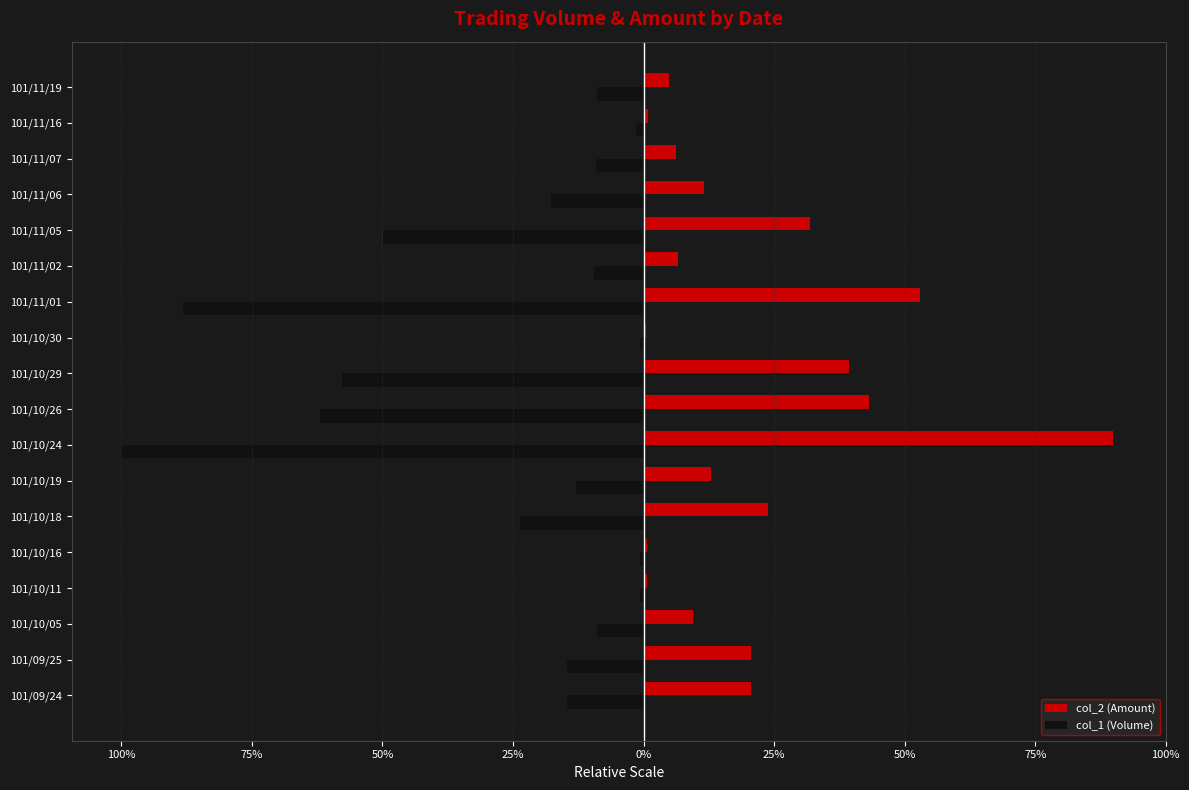

What are all the series names shown in the legend?

col_2 (Amount), col_1 (Volume)